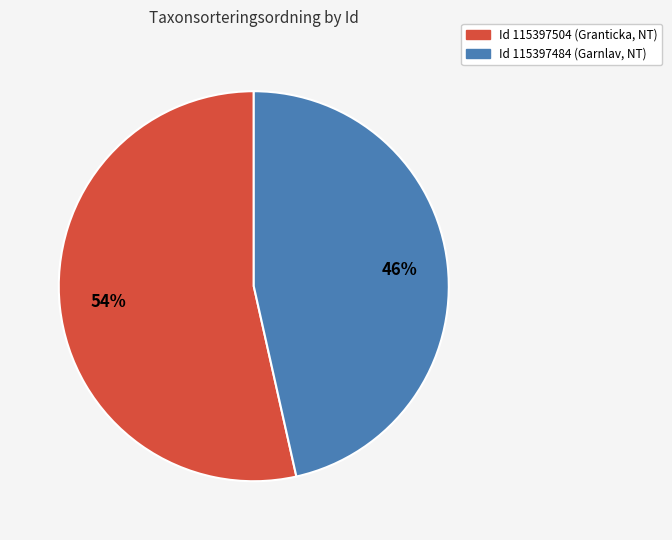

Is there any slice that represents more than half of the pie?

Yes